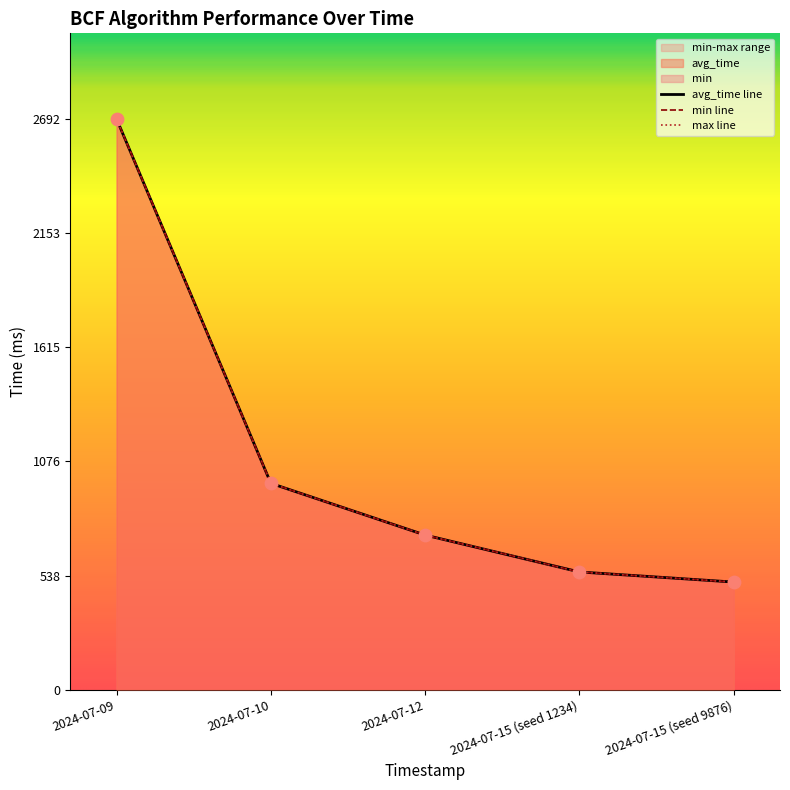

At how many categories does at least one series exceed 2651?

1